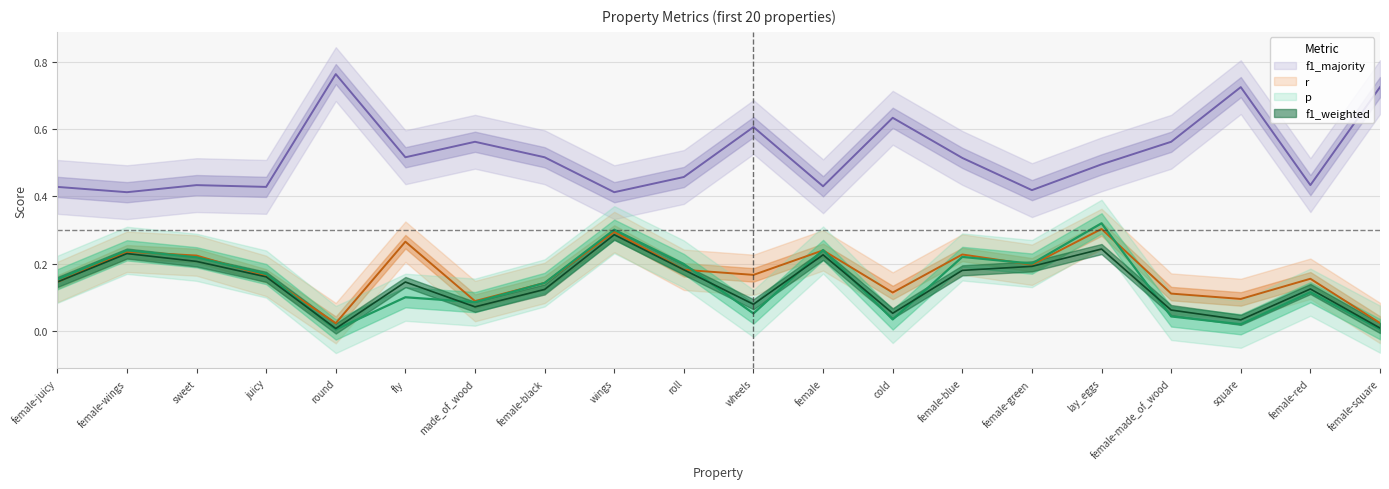

True or false: f1_weighted has more than 2 points higher than both neighbors.

True